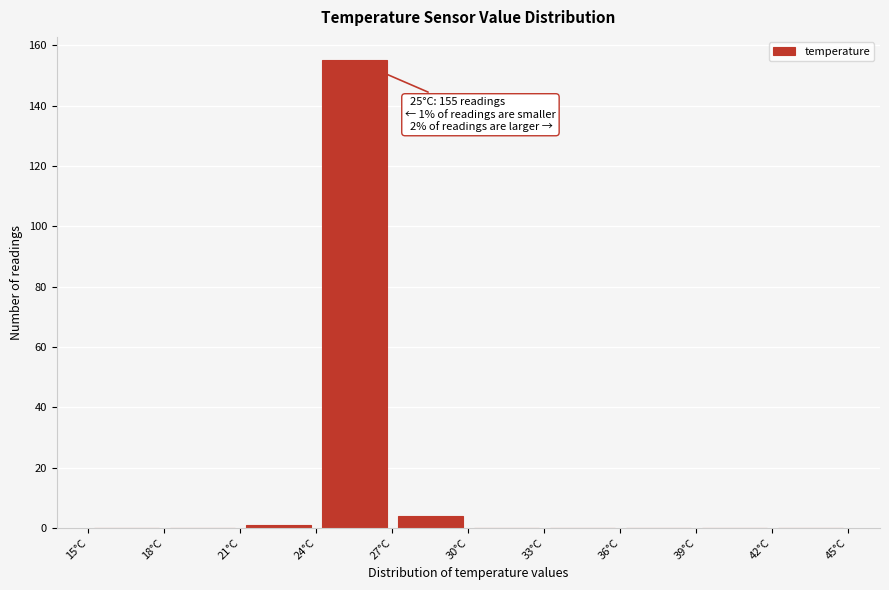

Over which range of the x-axis is the bar tallest?

24 to 27